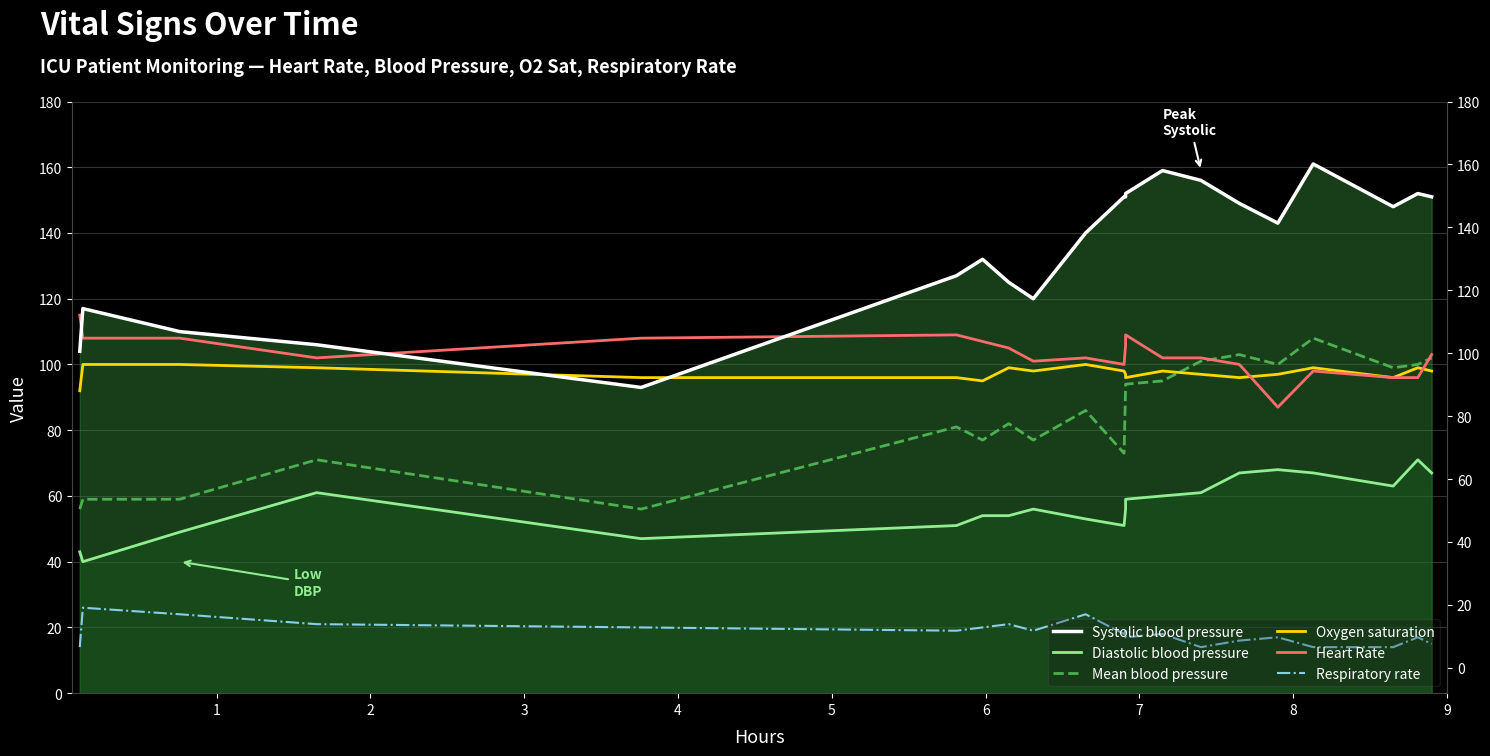

Read the Respiratory rate value at 3, to the nearest 10.

20